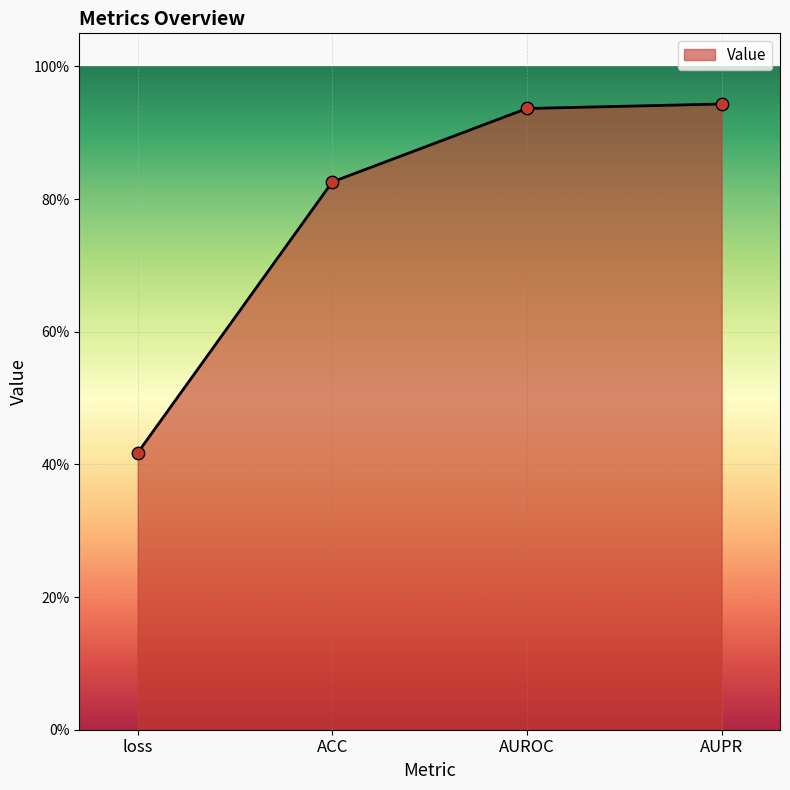

Which has a higher value, loss or AUROC?

AUROC